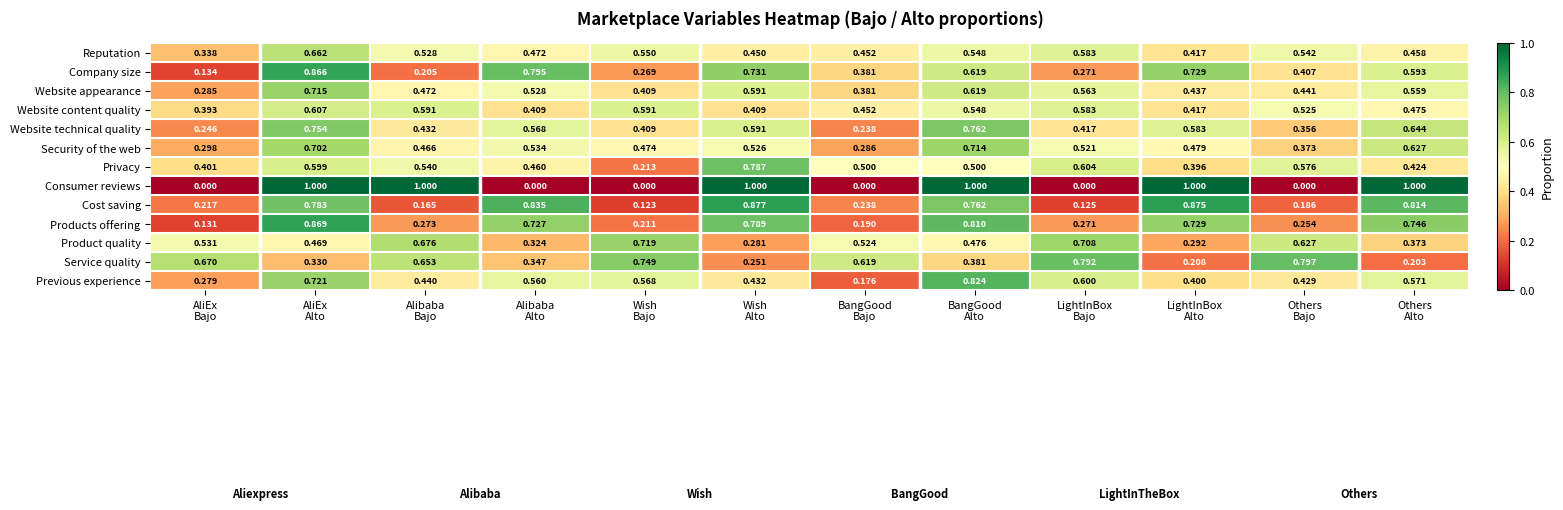

Rank the series by their maximum value, from lowest to highest.

Website content quality, Reputation, Security of the web, Website appearance, Product quality, Website technical quality, Privacy, Service quality, Previous experience, Company size, Products offering, Cost saving, Consumer reviews